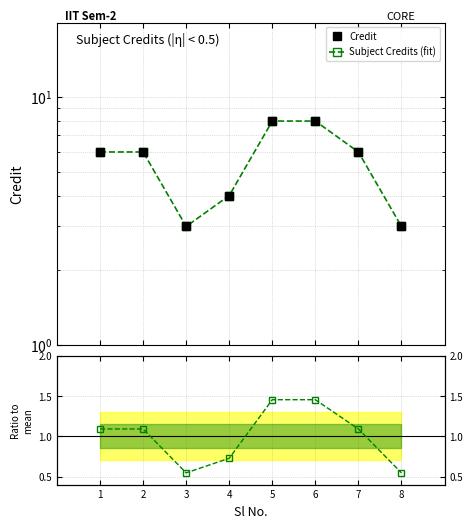

Which series has the widest spread of values?

Credit